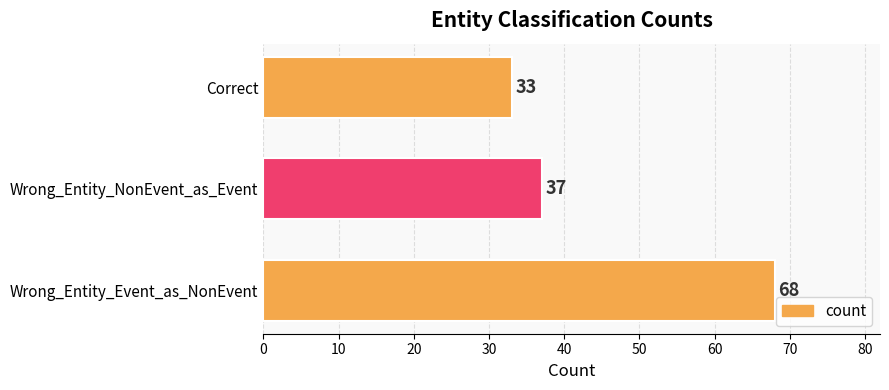

Which category has the lowest value across all series?

Correct